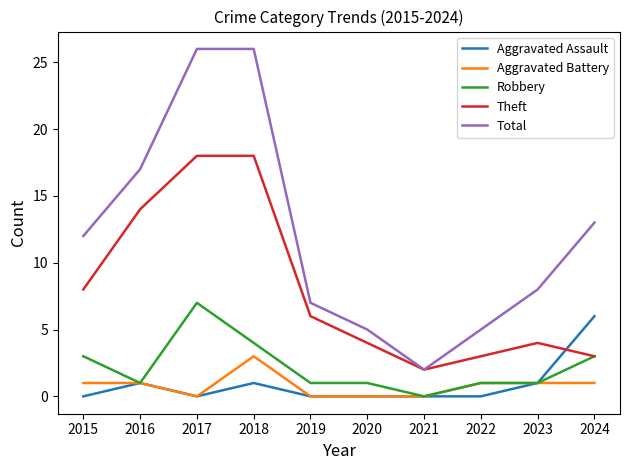

What is the maximum value shown in the chart?

26